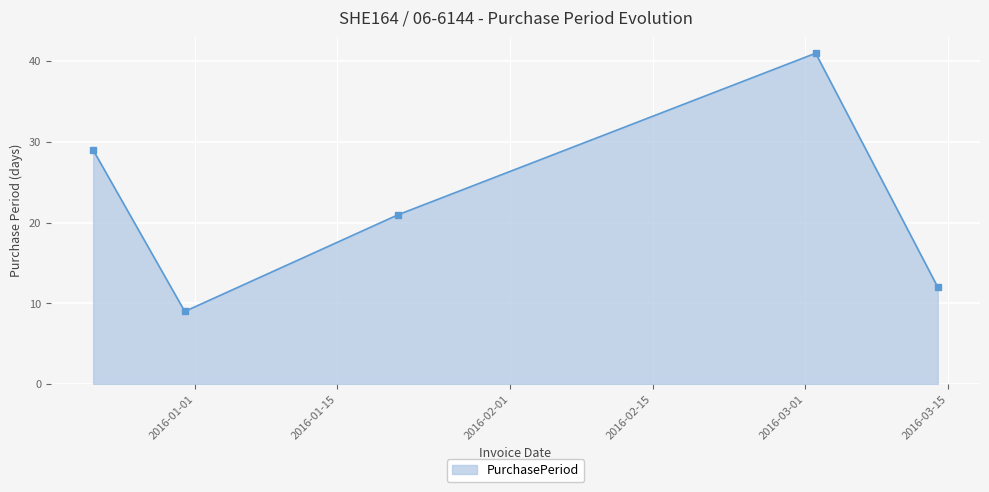

True or false: the data has more than 2 interior local peaks.

False